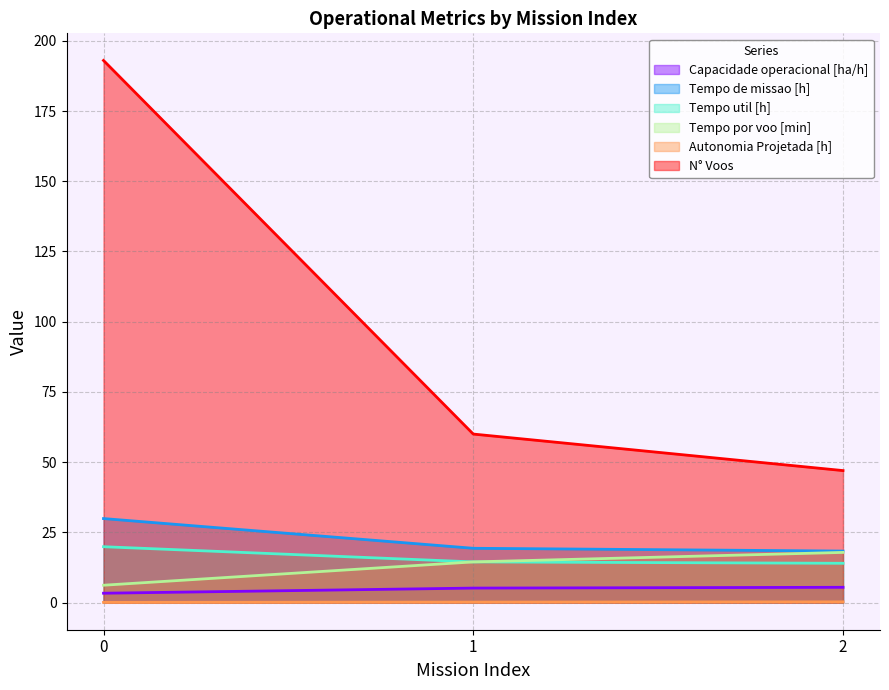

What is the value of the Tempo por voo [min] point at the 2nd from the left?

14.5